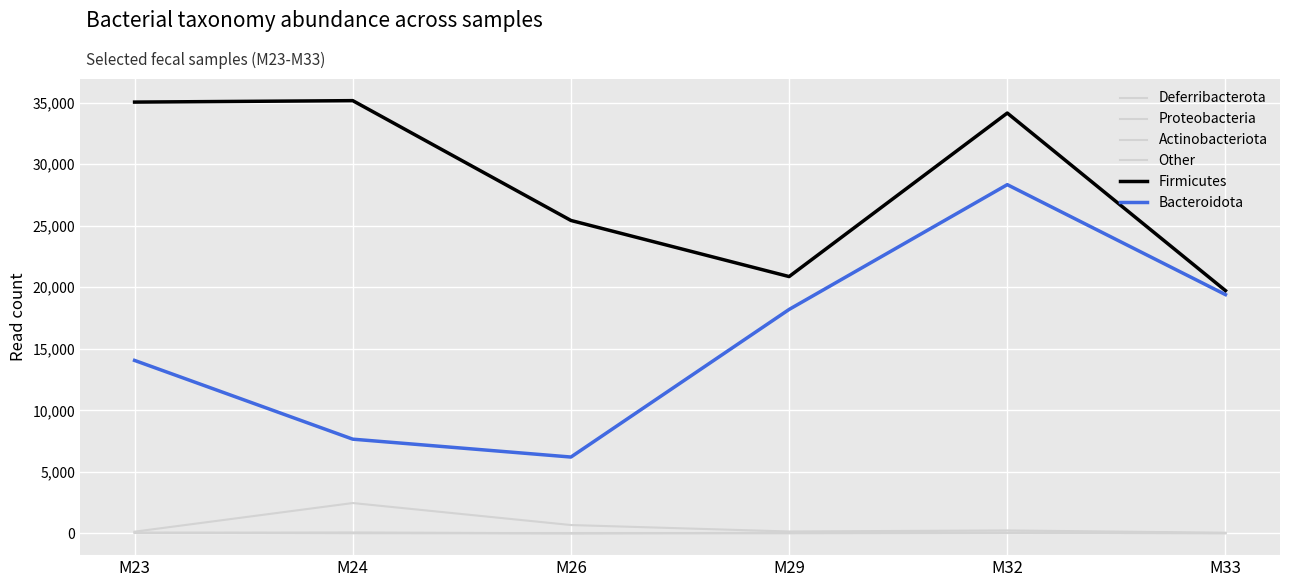

At which category is the sum across all series the highest?

M32